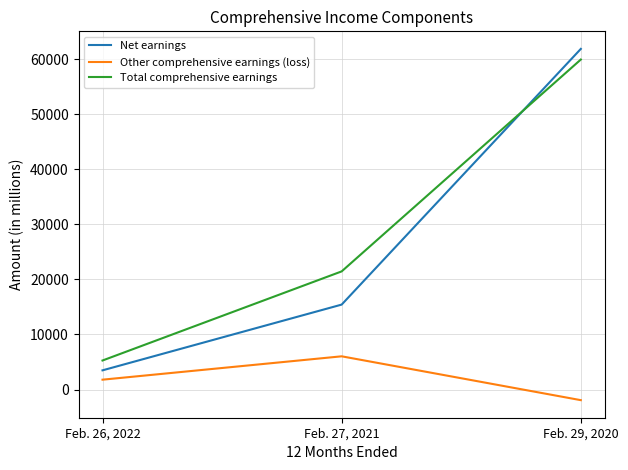

Reading right to left, list all the values displayed in this chart.

Net earnings: Feb. 29, 2020=61914	Feb. 27, 2021=15436	Feb. 26, 2022=3486
Other comprehensive earnings (loss): Feb. 29, 2020=-1935	Feb. 27, 2021=6035	Feb. 26, 2022=1787
Total comprehensive earnings: Feb. 29, 2020=59979	Feb. 27, 2021=21471	Feb. 26, 2022=5273